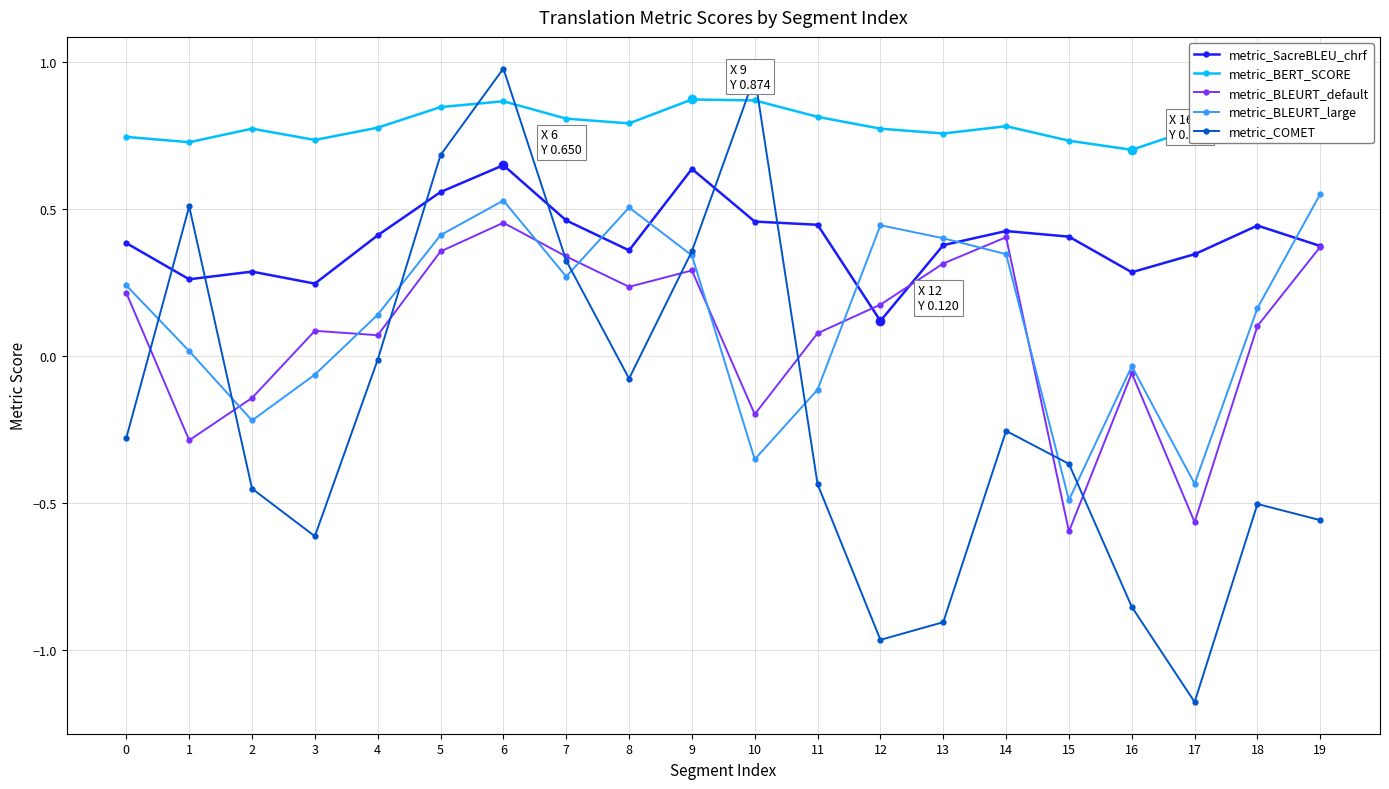

How many data points in metric_COMET are above 0?

6